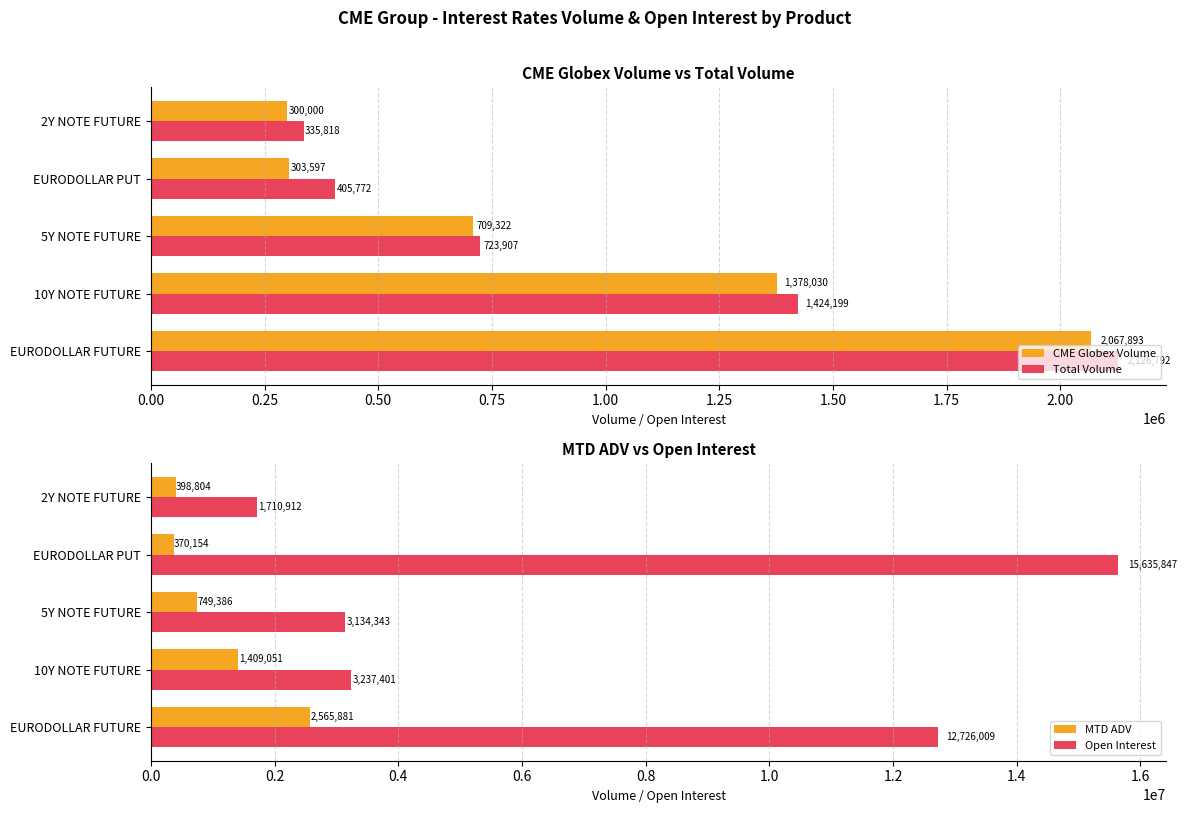

What is the difference between the maximum and minimum values in the Total Volume series?

1790974